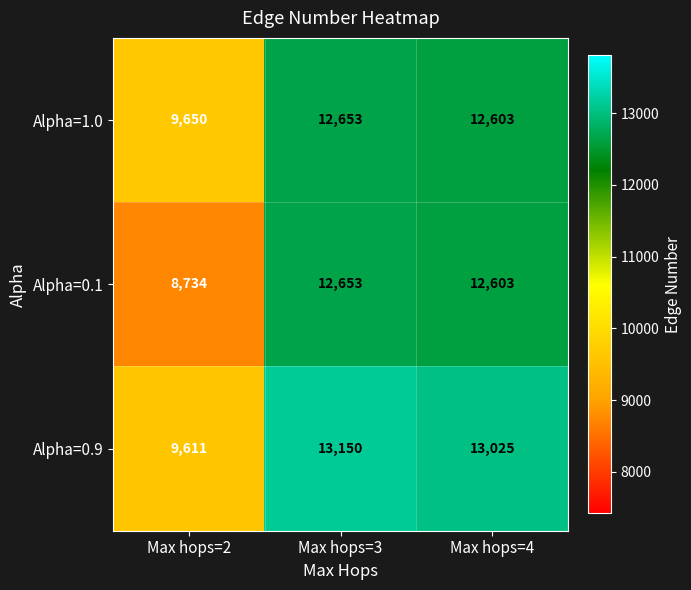

Where does the Alpha=1.0 series first go above 12603?

Max hops=3